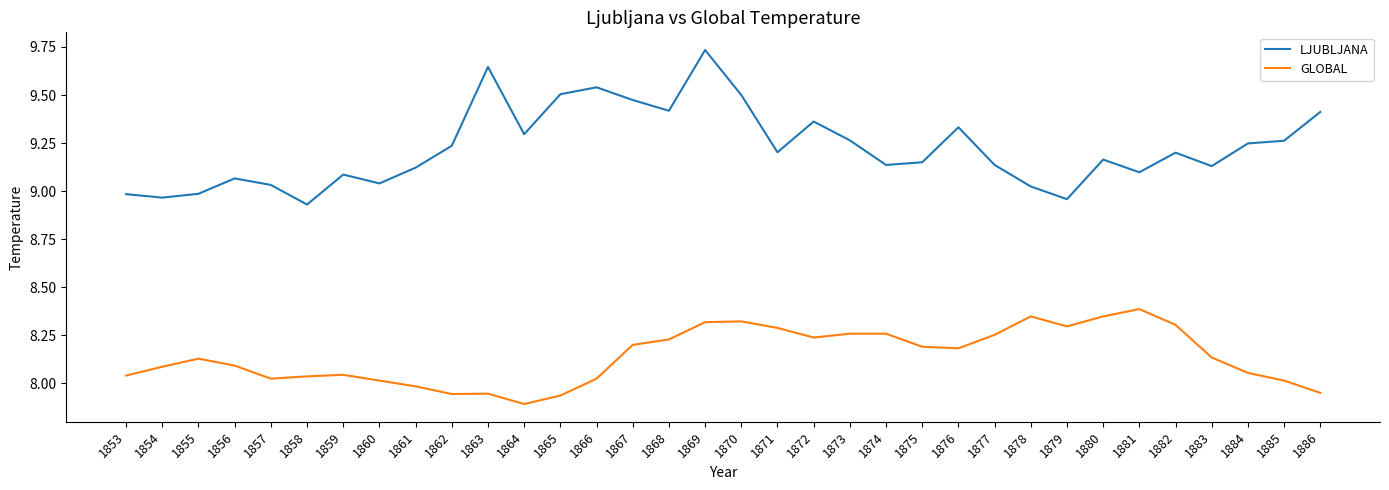

True or false: GLOBAL has a value of 5.5 at 1868.

False